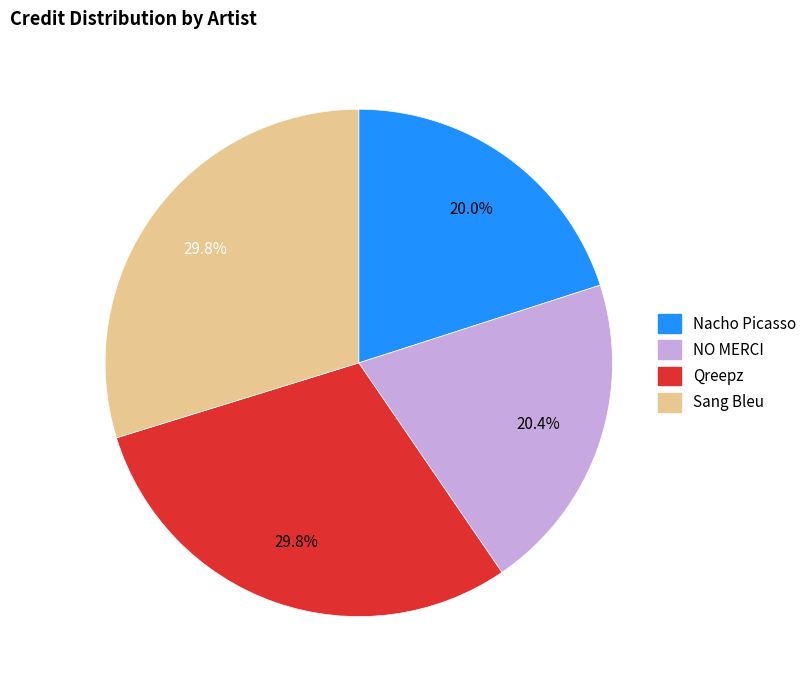

To the nearest percent, what is the difference between the largest and smallest slice percentages?

10%